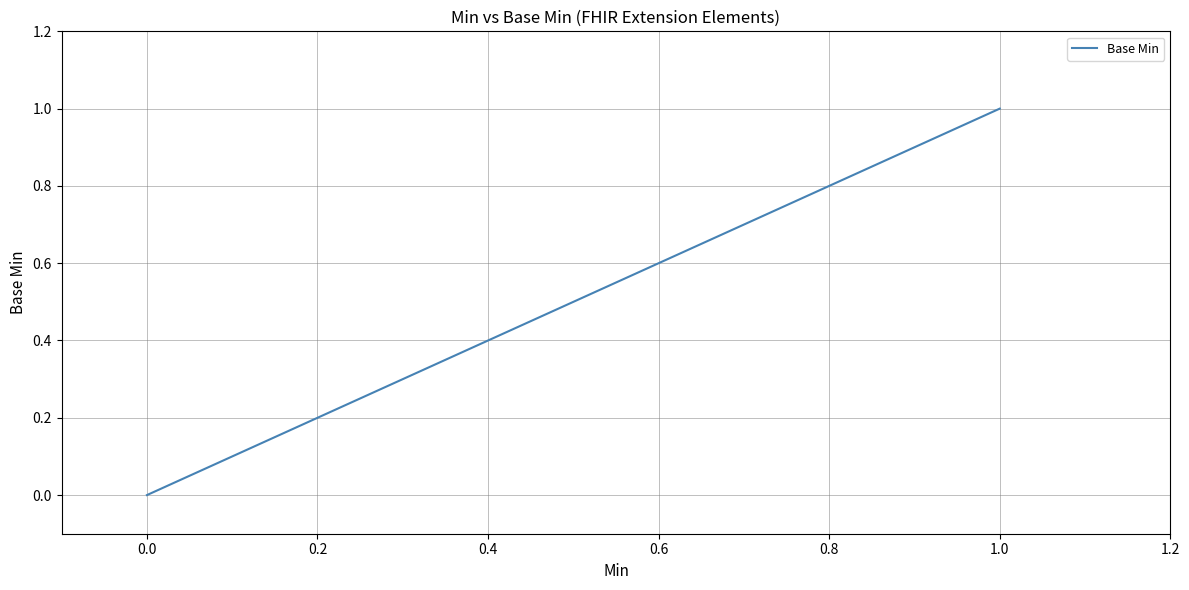

How many values are above zero?

1